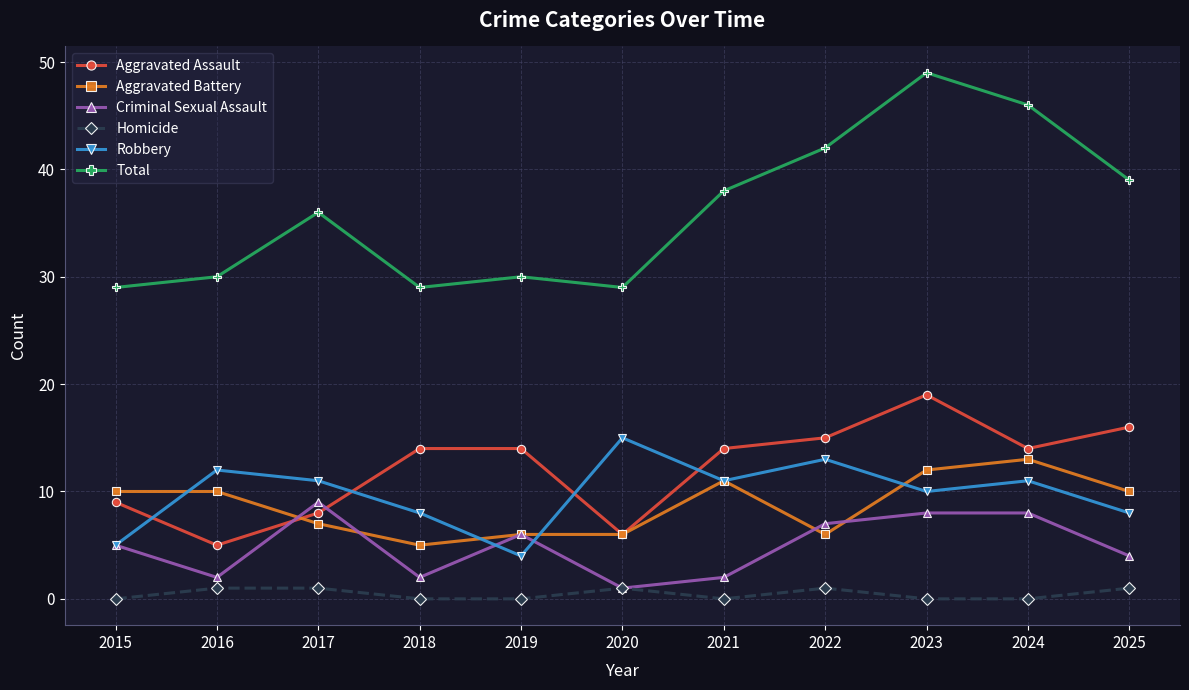

The value of Total at 2015 is 45. True or false?

False